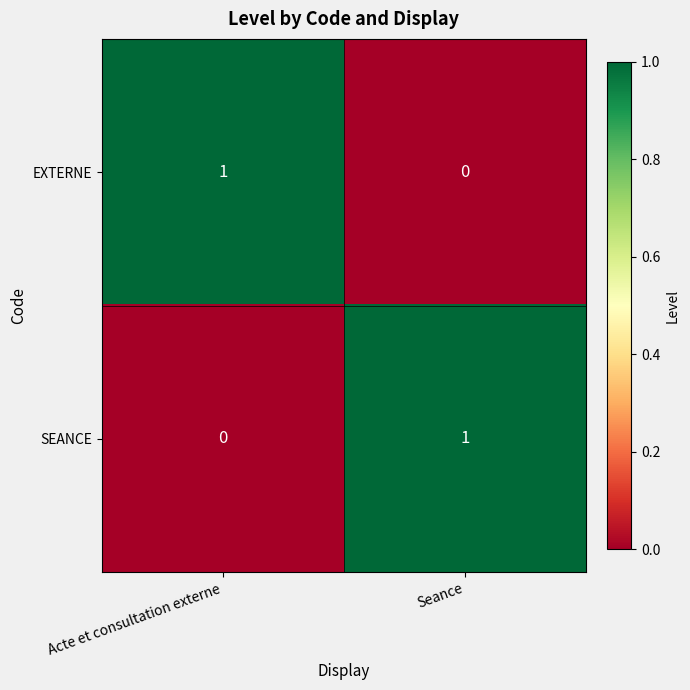

Is the value of SEANCE at Seance greater than the value of EXTERNE at Seance?

Yes